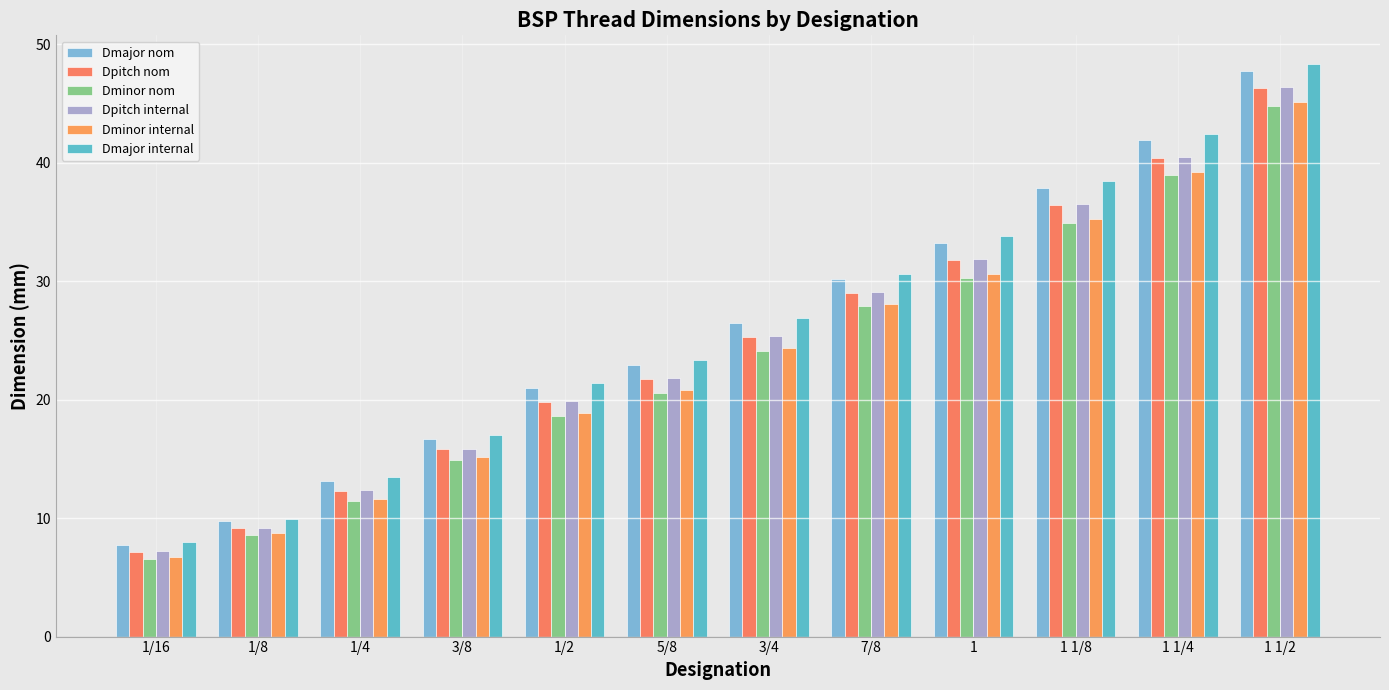

What are all the series names shown in the legend?

Dmajor nom, Dpitch nom, Dminor nom, Dpitch internal, Dminor internal, Dmajor internal